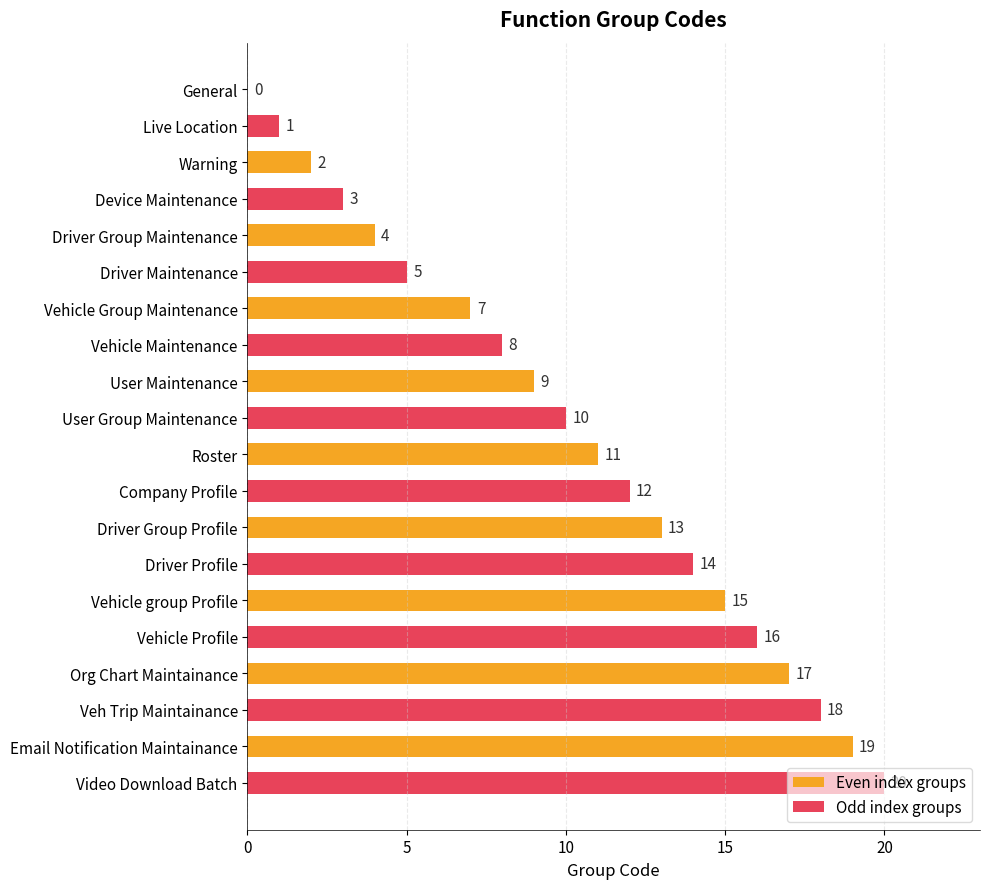

What is the greatest value displayed?

20